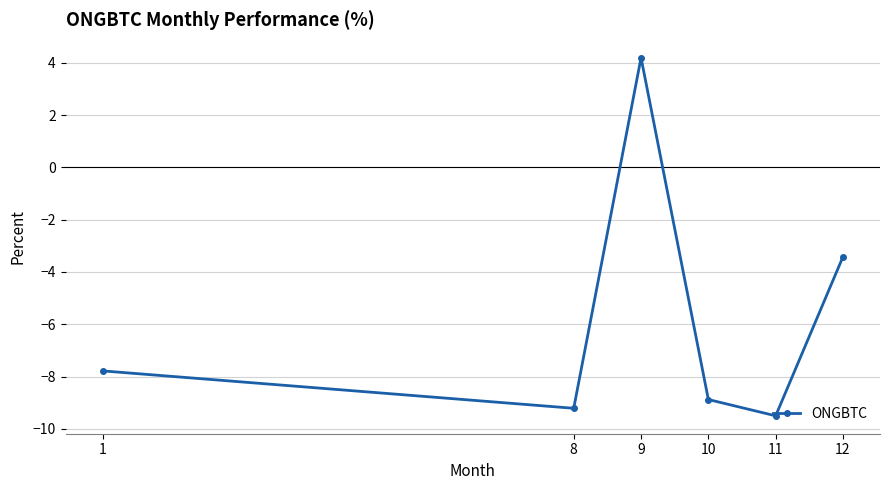

How many values are above zero?

1